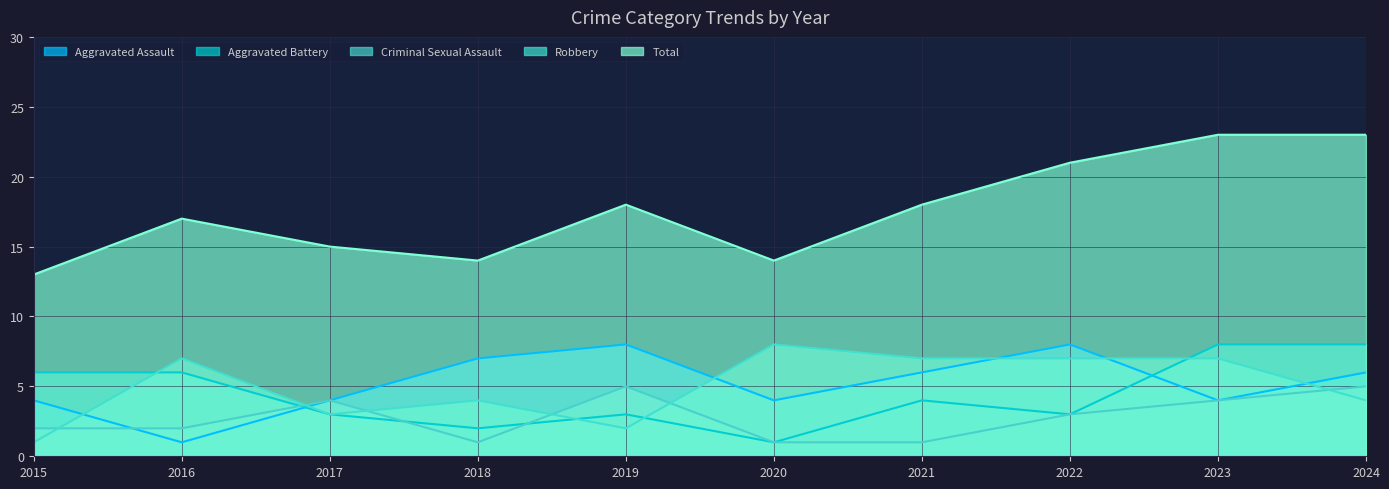

The value of Aggravated Assault at 2021 is 6. True or false?

True